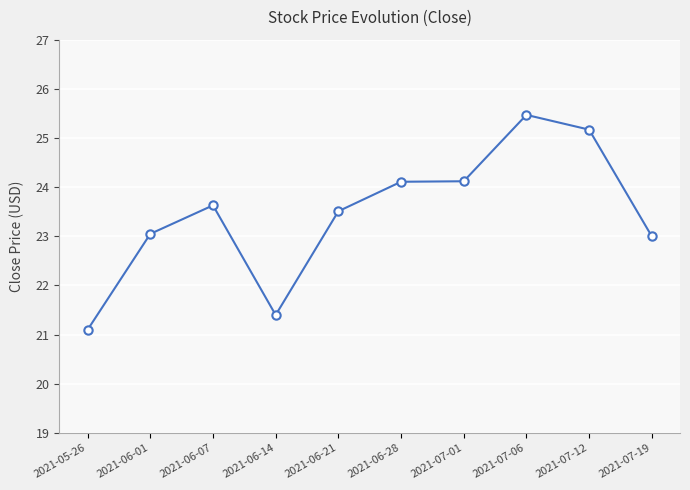

What is the label of the 7th point from the right?

2021-06-14